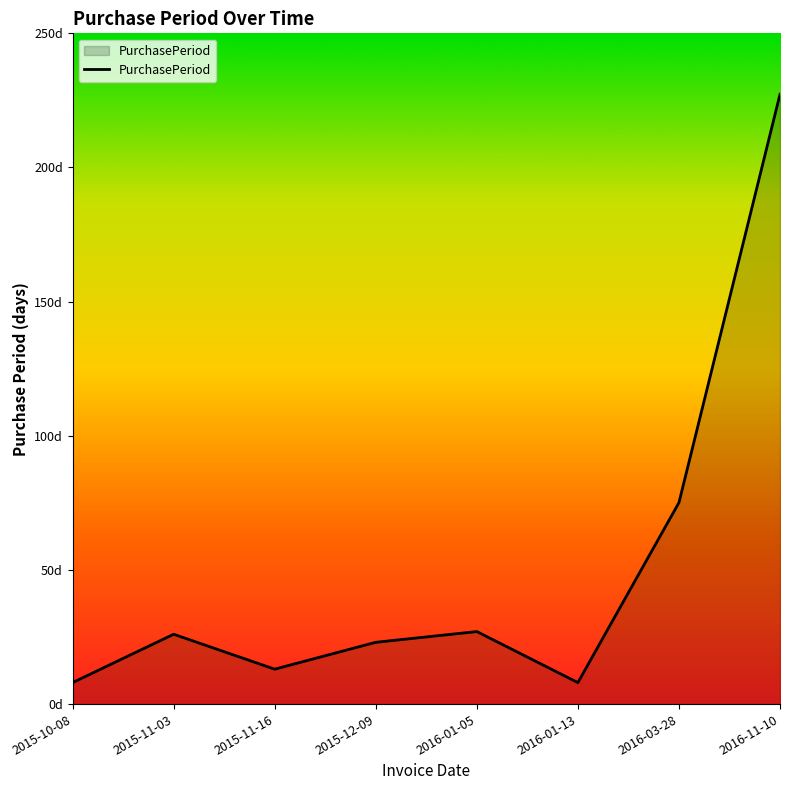

What is the smallest value displayed?

8